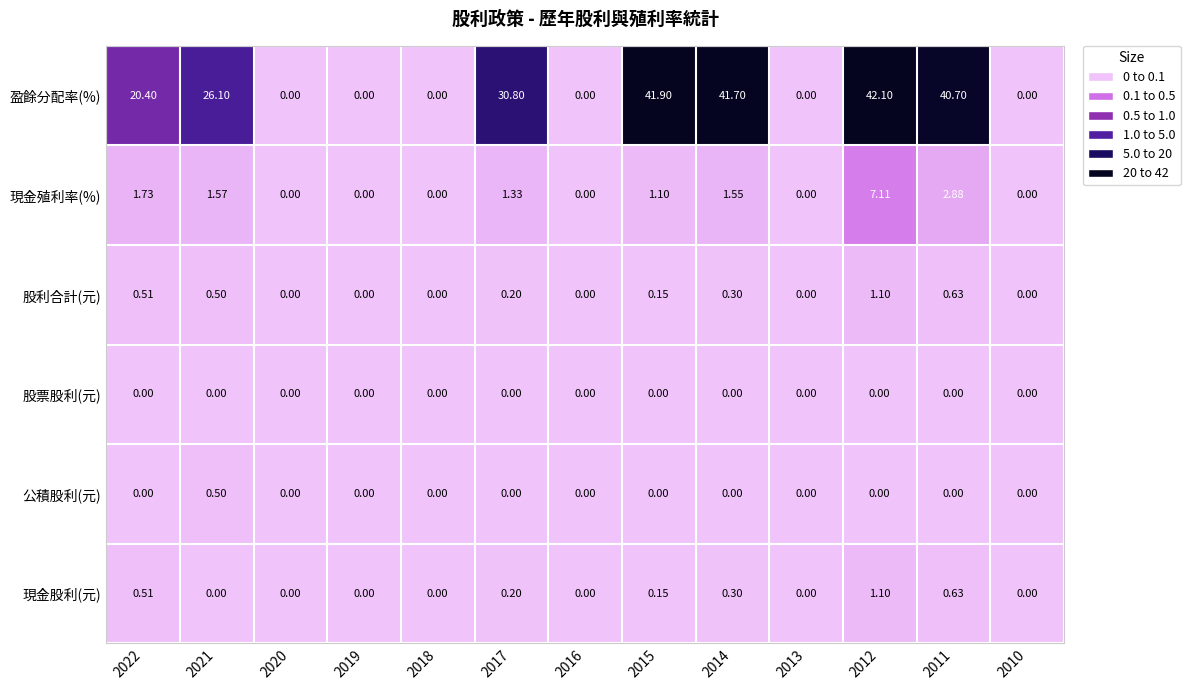

How many distinct data groups are displayed?

6